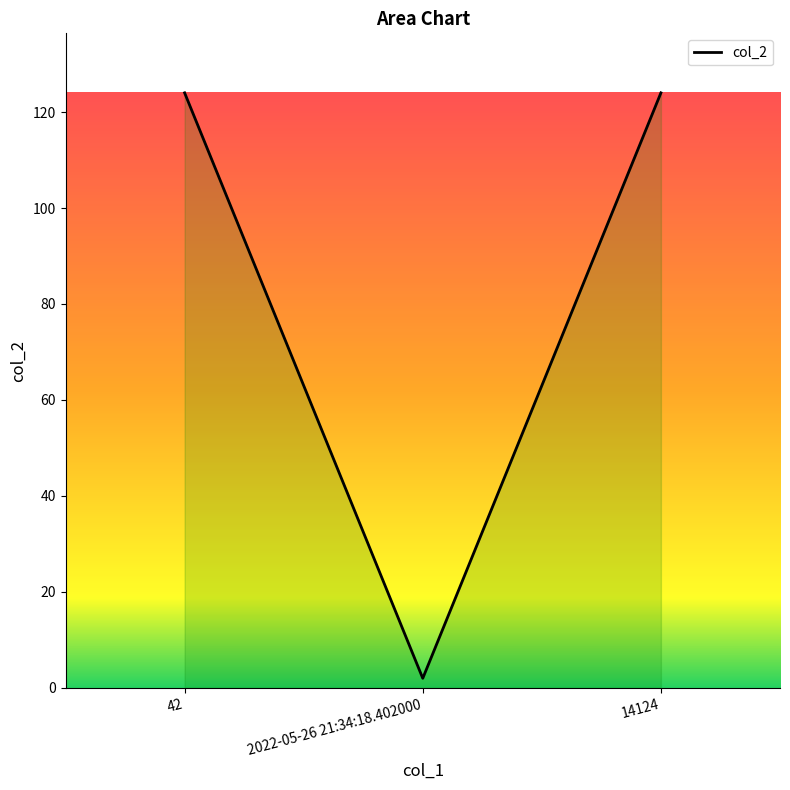

How many values are below 124?

1